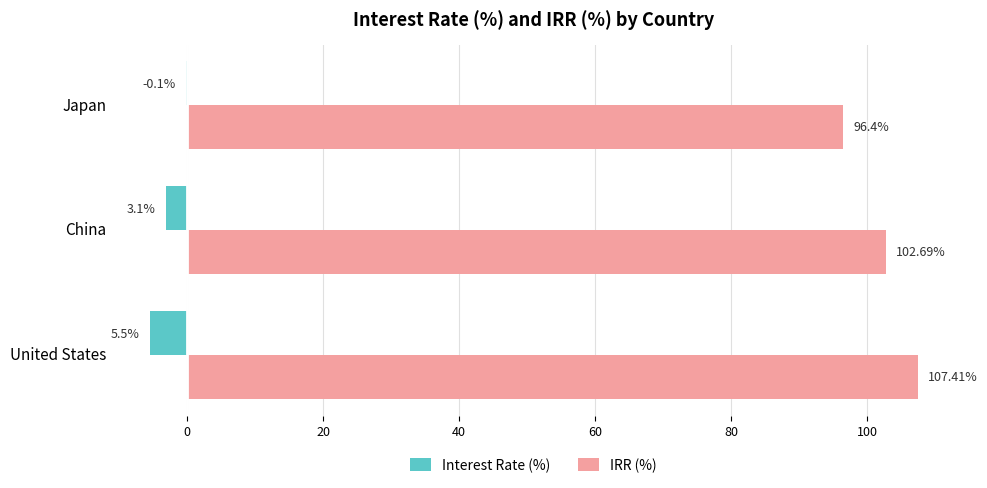

At which label does Interest Rate (%) reach its peak?

Japan